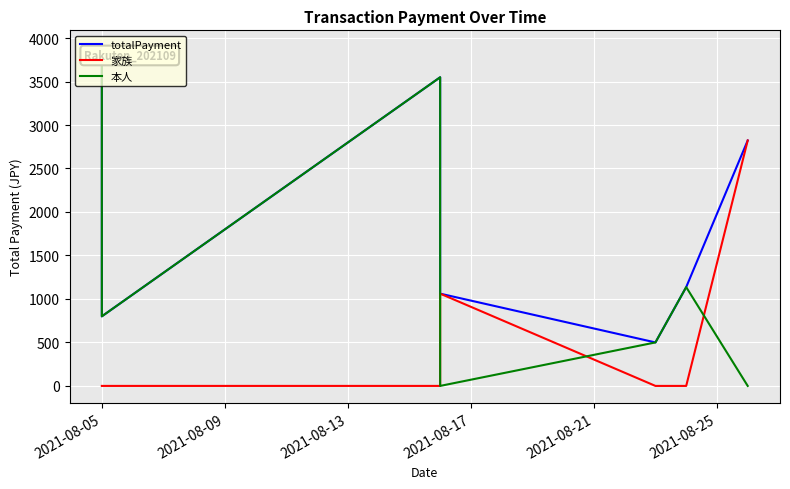

What is the highest value of the totalPayment series?

3894